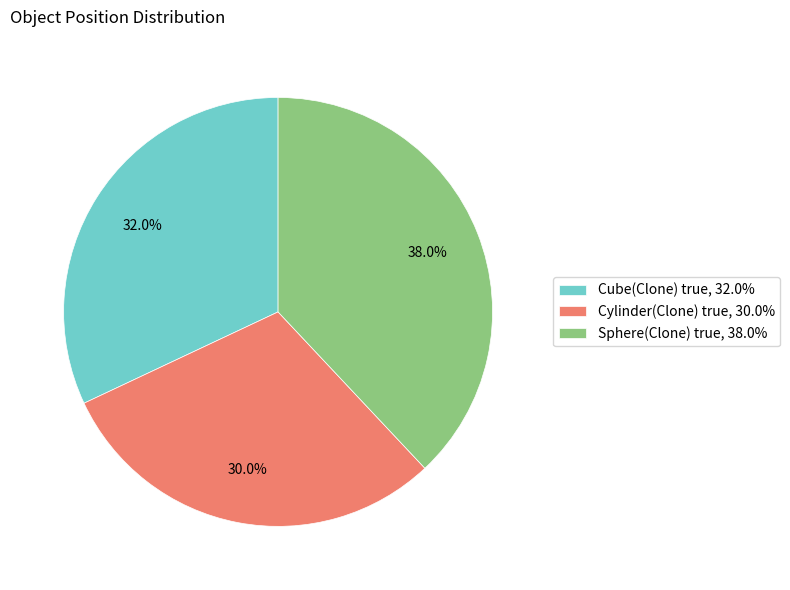

To the nearest percent, what portion does Cube(Clone) true represent?

32%